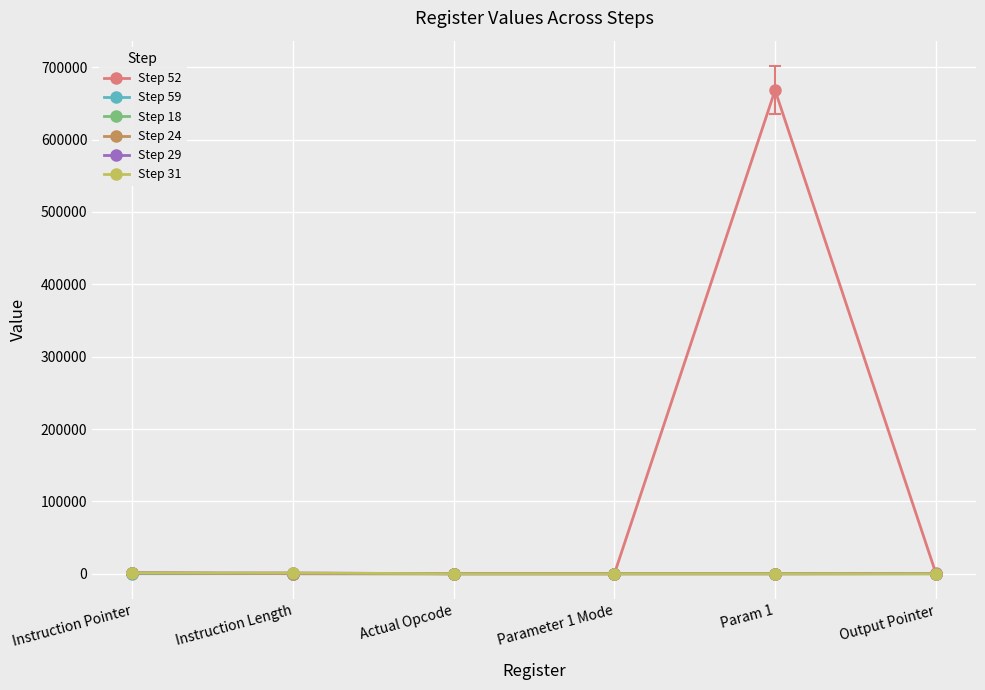

What is the label of the 3rd point from the left?

Actual Opcode